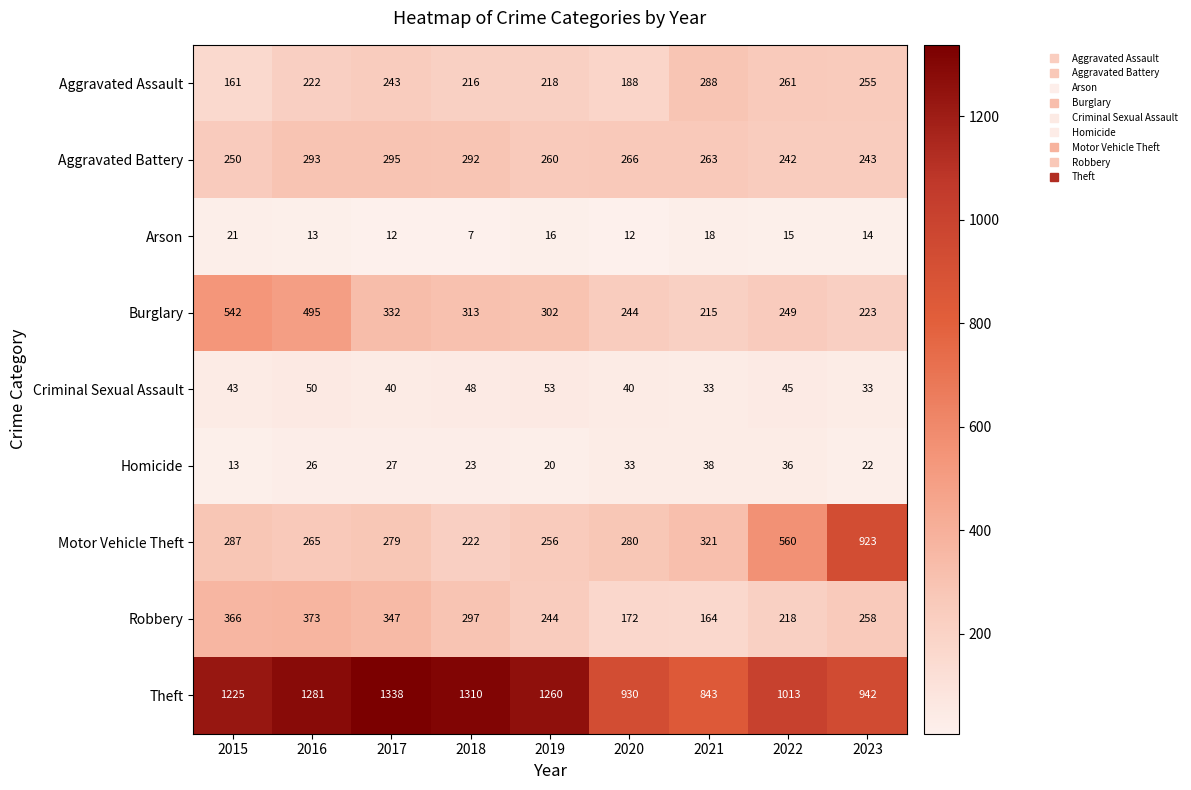

Where does the Arson series first go above 14?

2015